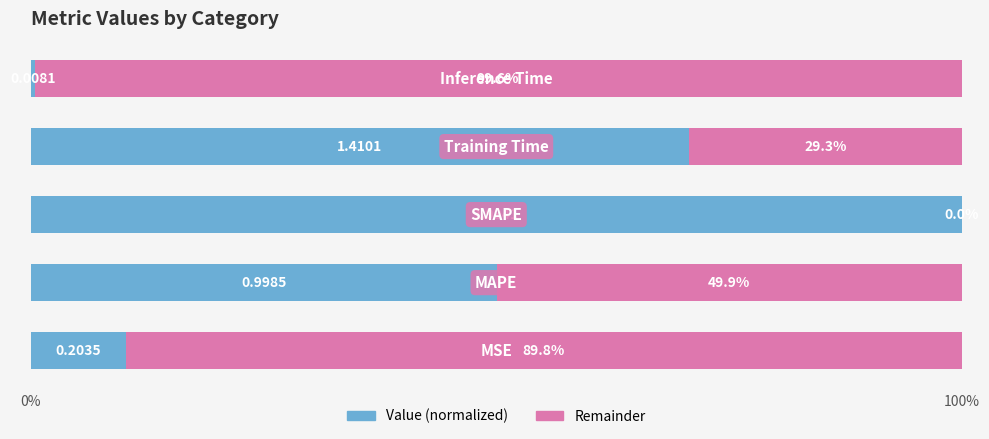

Count the number of data series in this chart.

2